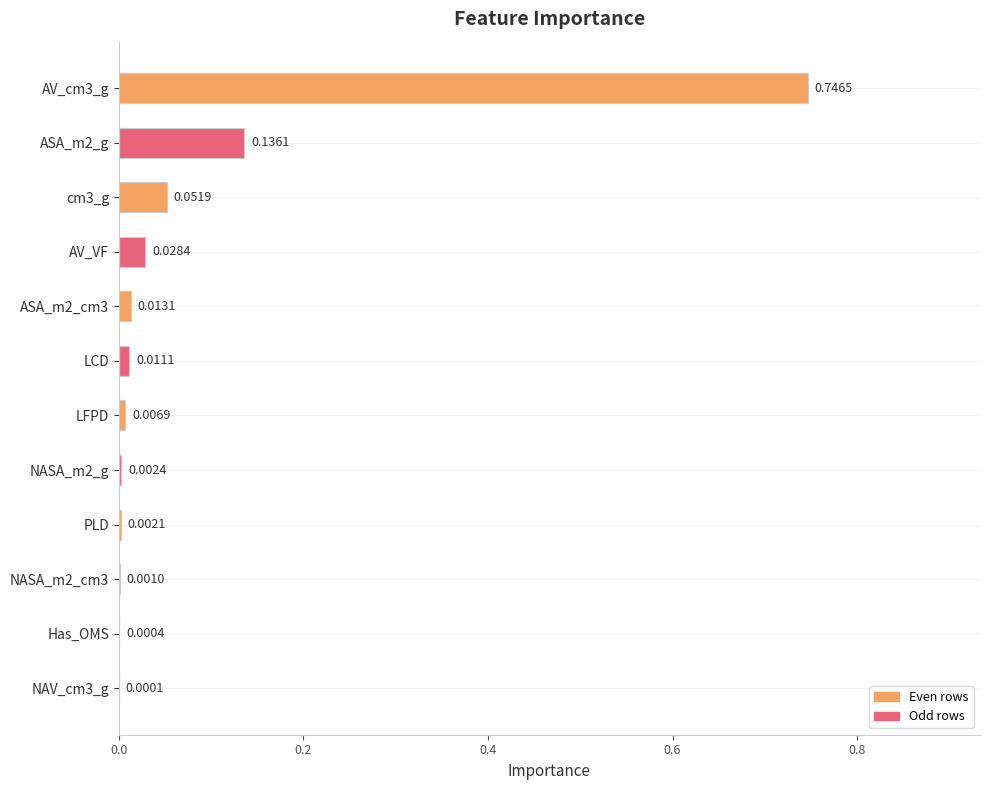

Which has a higher value, cm3_g or AV_cm3_g?

AV_cm3_g